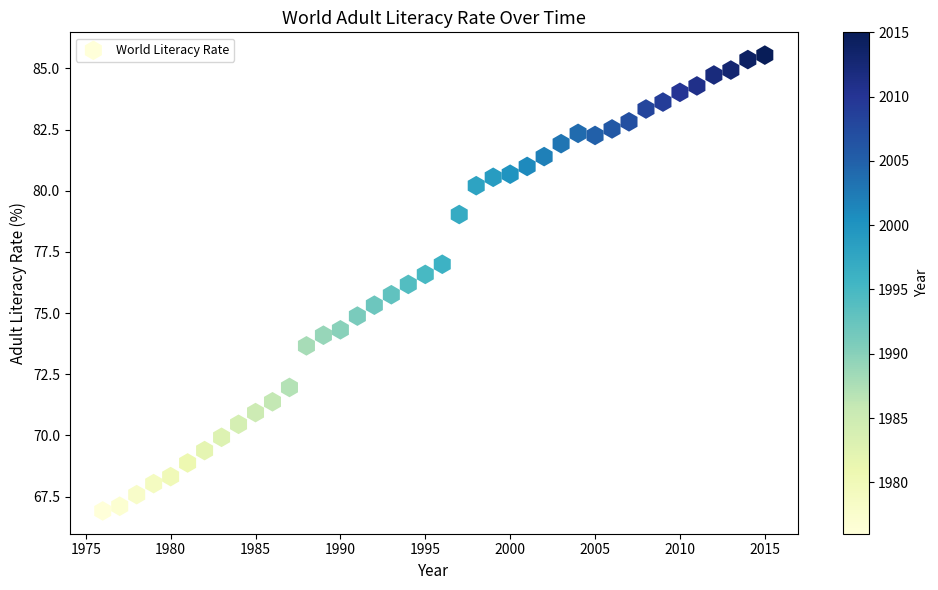

What is the range of X values (max minus min)?

39.0